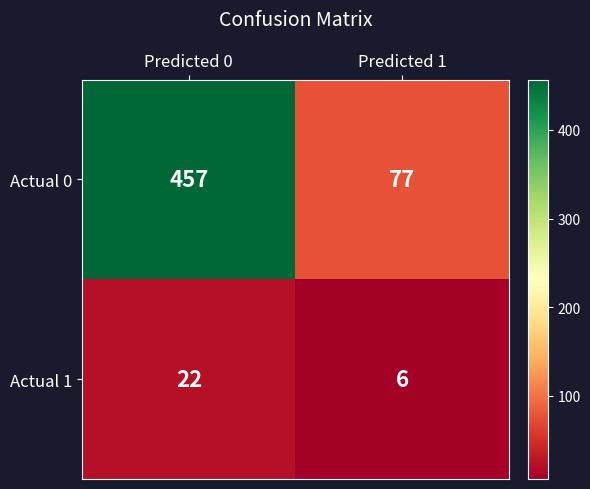

Count the number of data series in this chart.

2